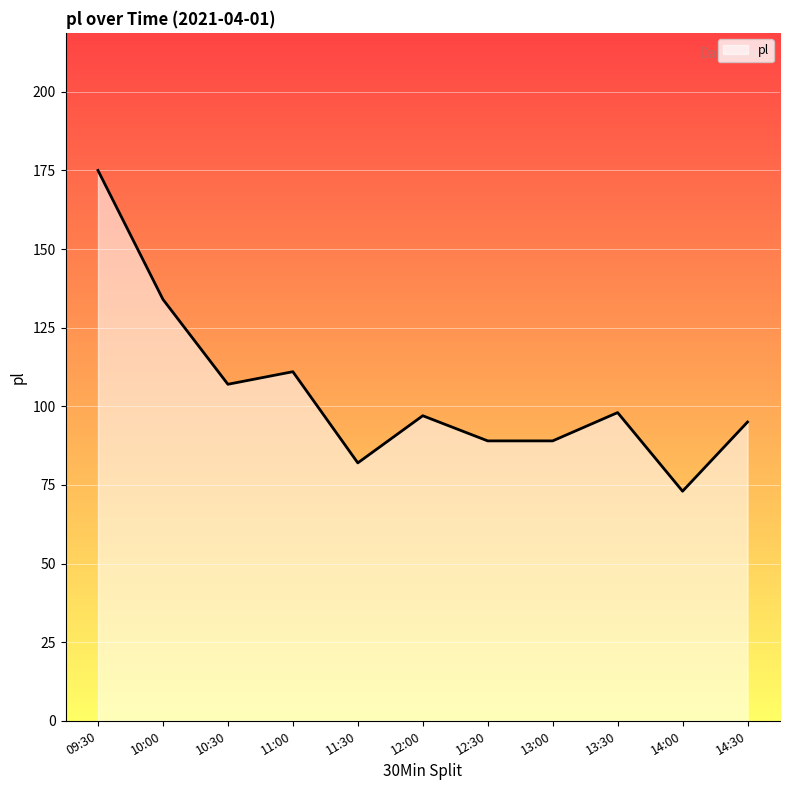

Reading left to right, extract all data points from this chart.

09:30=175	10:00=134	10:30=107	11:00=111	11:30=82	12:00=97	12:30=89	13:00=89	13:30=98	14:00=73	14:30=95